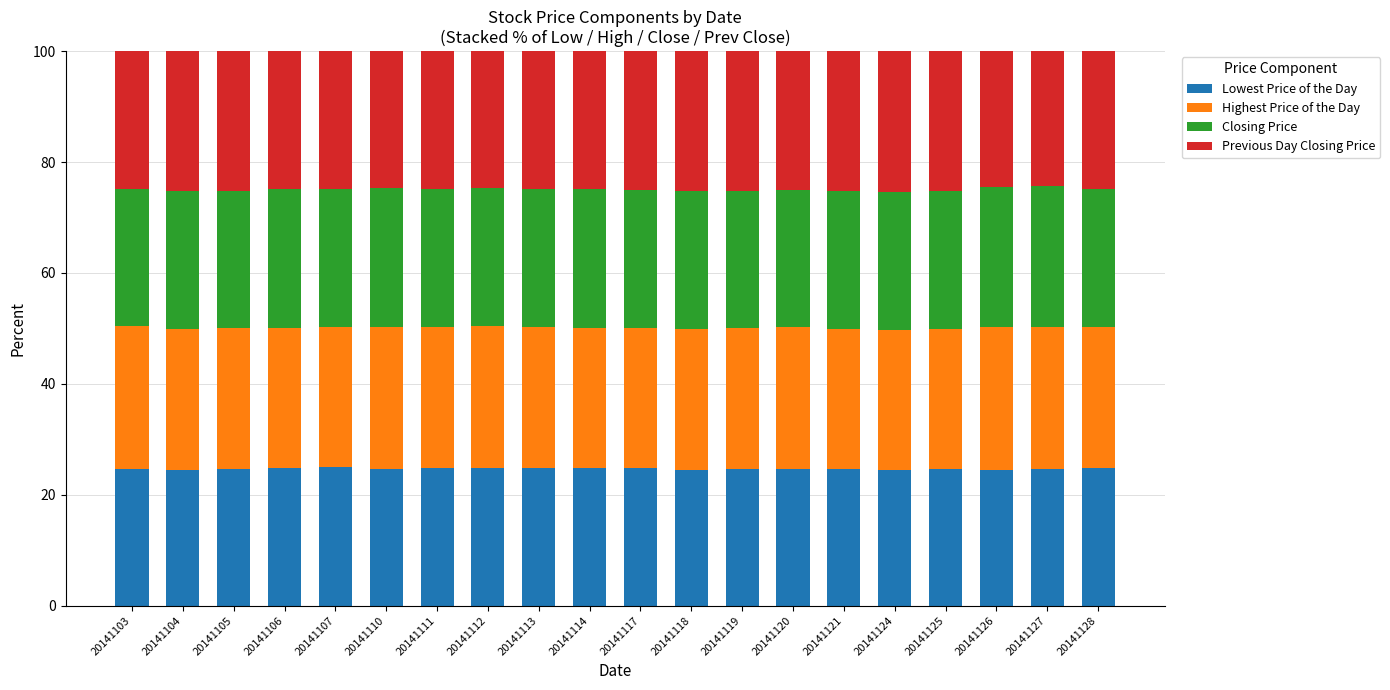

What is the maximum value for Lowest Price of the Day?

25.0